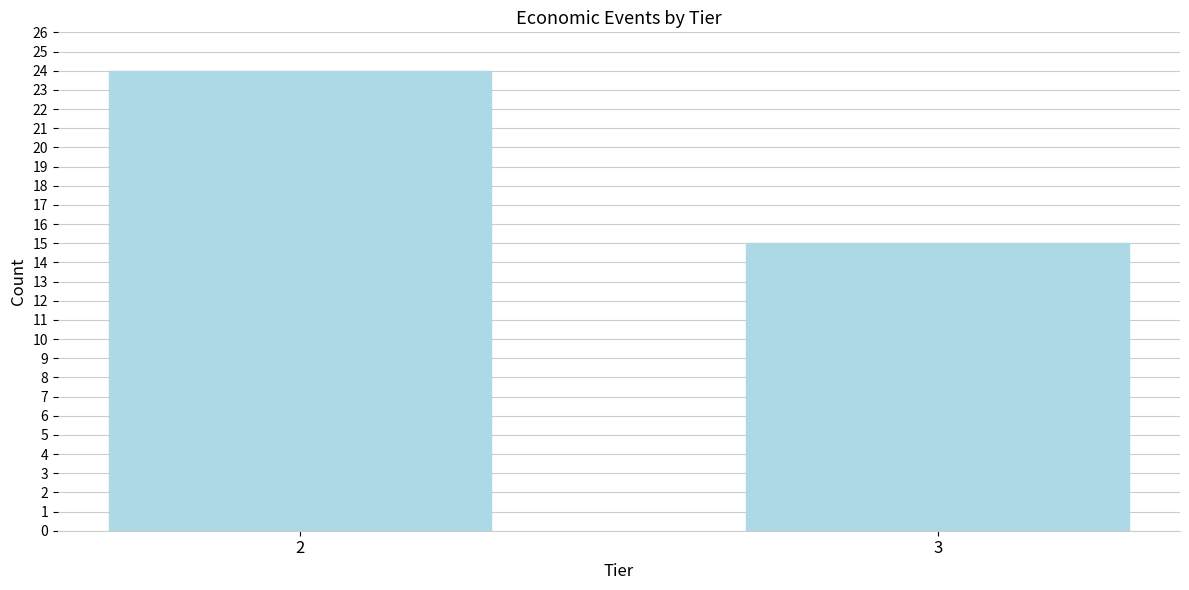

Reading right to left, what are all the values shown in this chart?

3=15	2=24